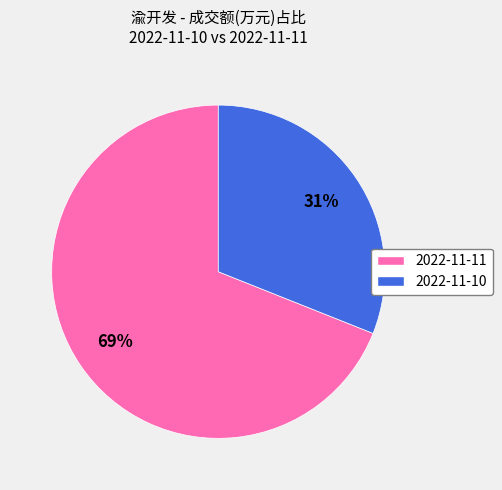

Does any single category account for the majority?

Yes